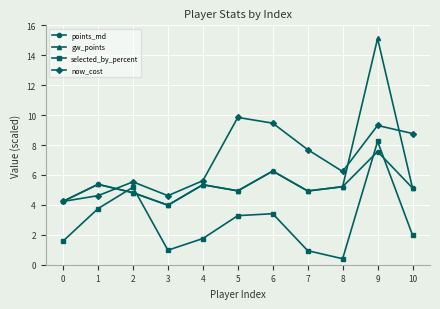

Which series has the largest range (max minus min)?

gw_points